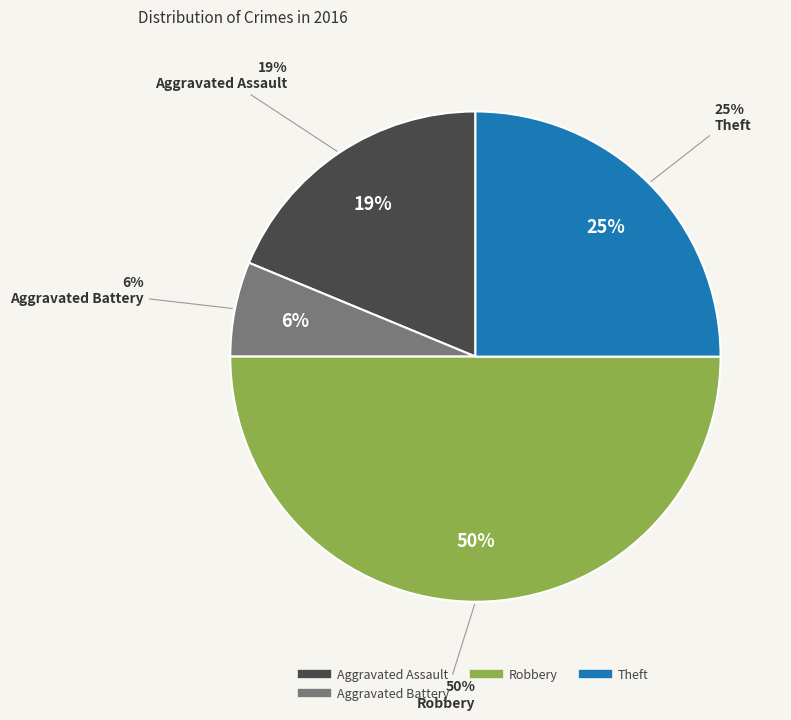

Is there any slice that represents more than half of the pie?

No